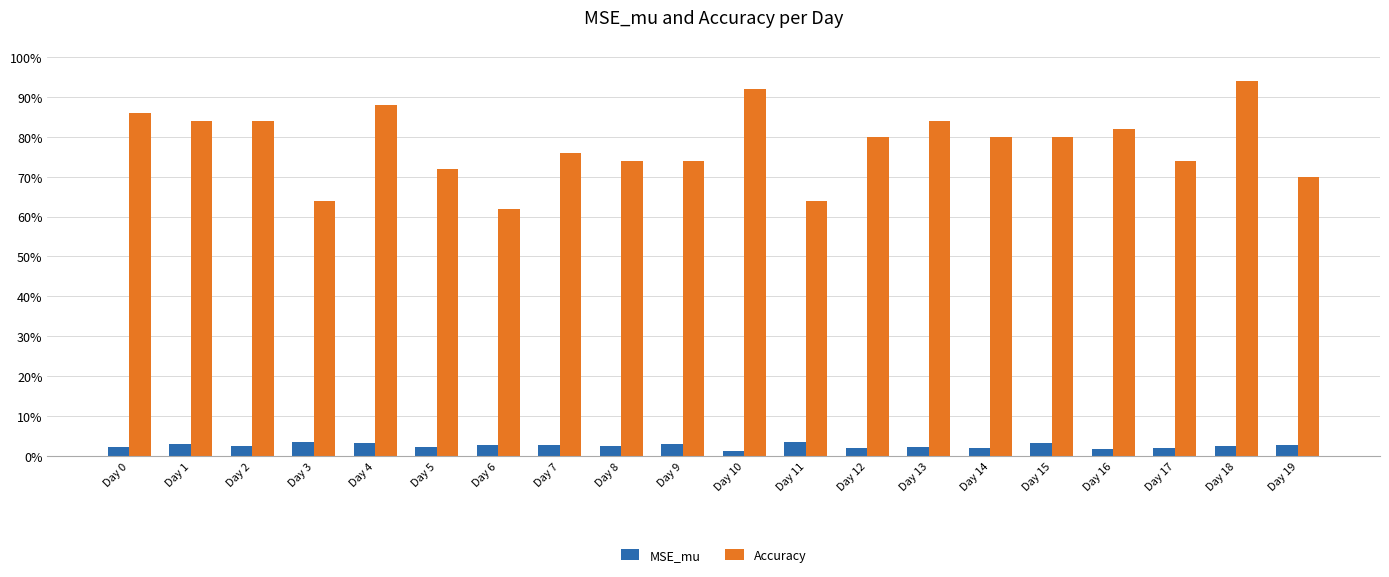

The value of Accuracy at Day 19 is 0.7. True or false?

True